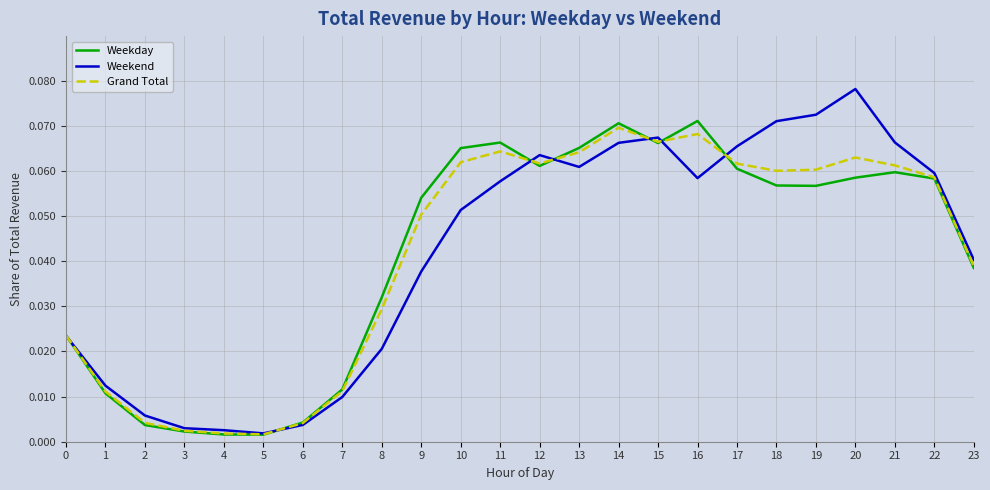

Between 2 and 7, which series saw the biggest shift?

Weekday